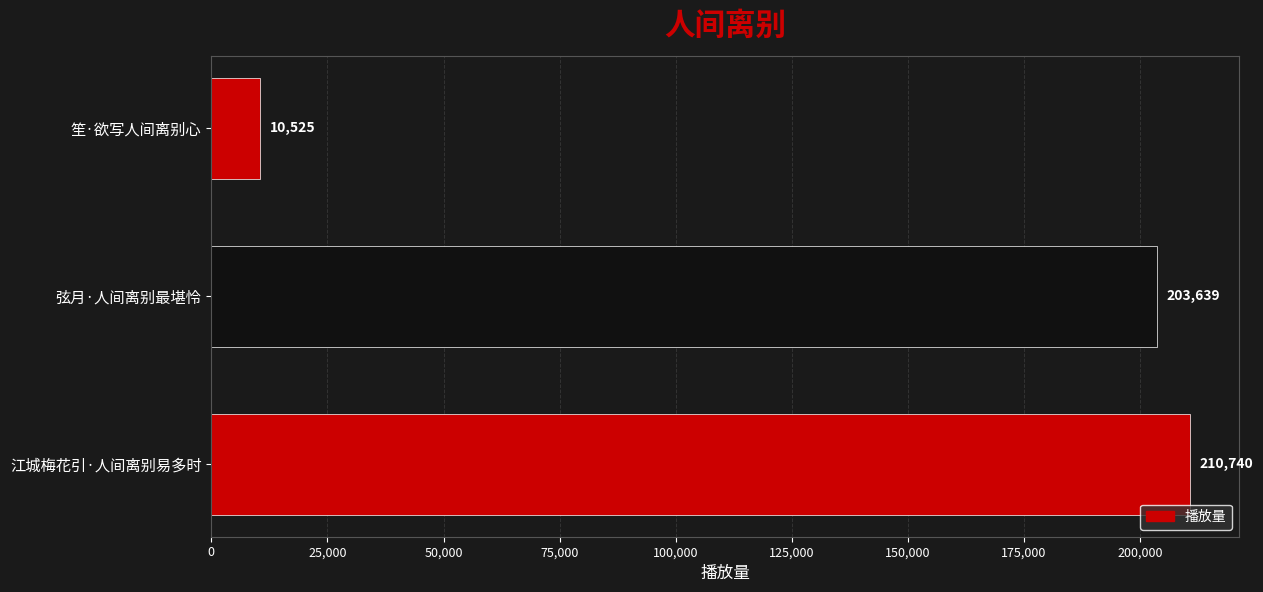

What is the difference between the second highest and minimum values?

193114